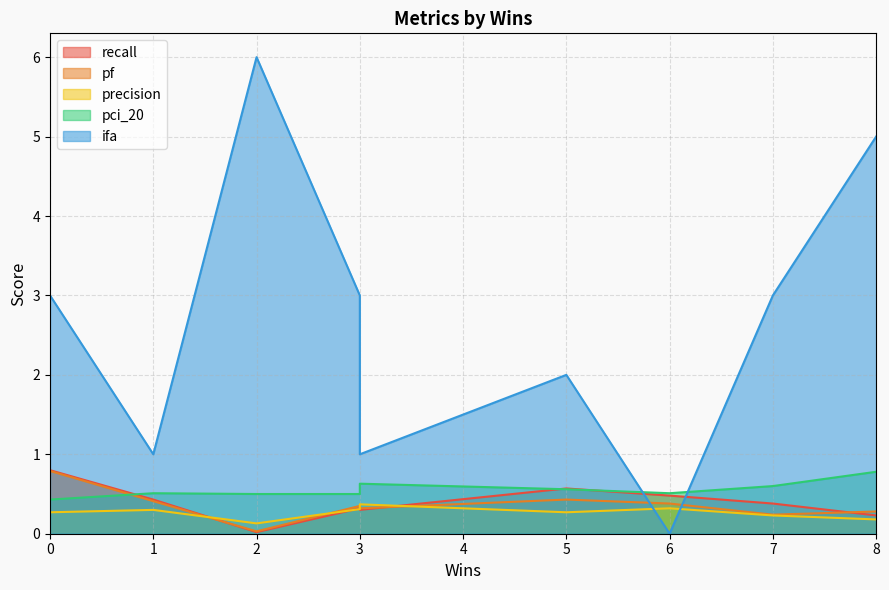

True or false: precision and pci_20 intersect in this chart.

False